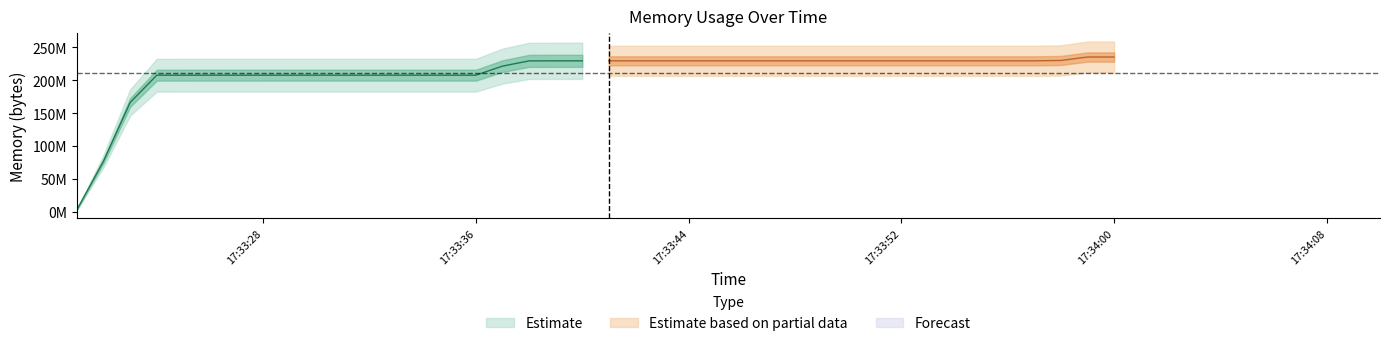

What is the sum of all values?

8460242944